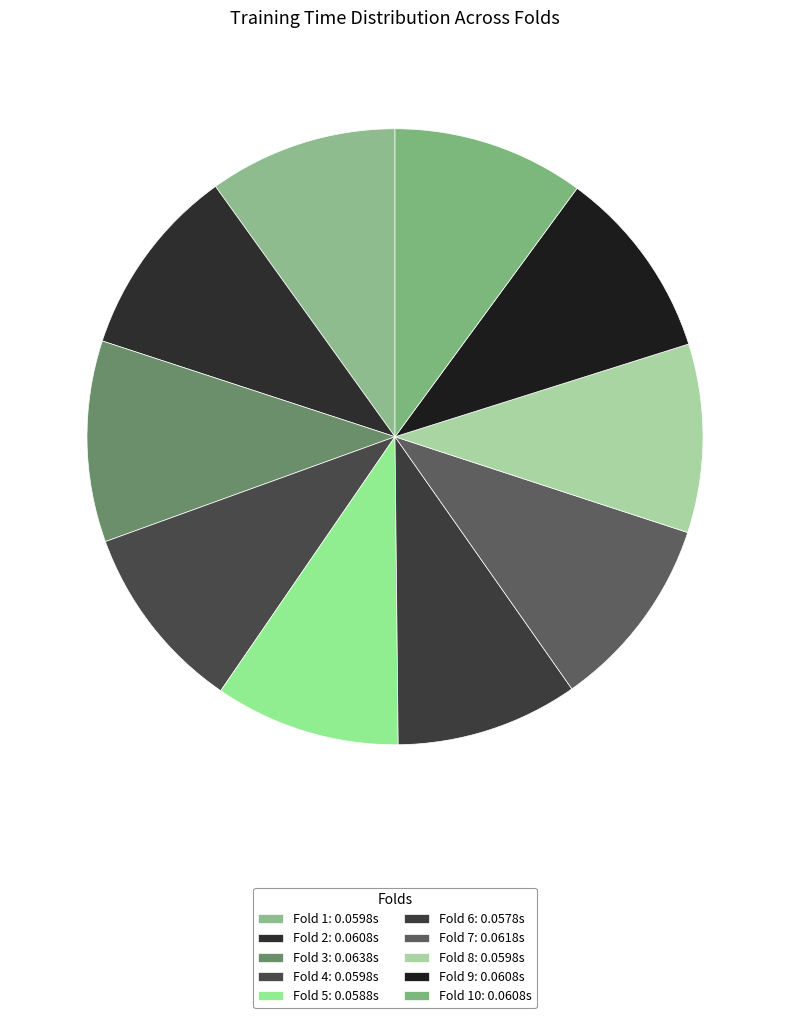

Is there any slice that represents more than half of the pie?

No